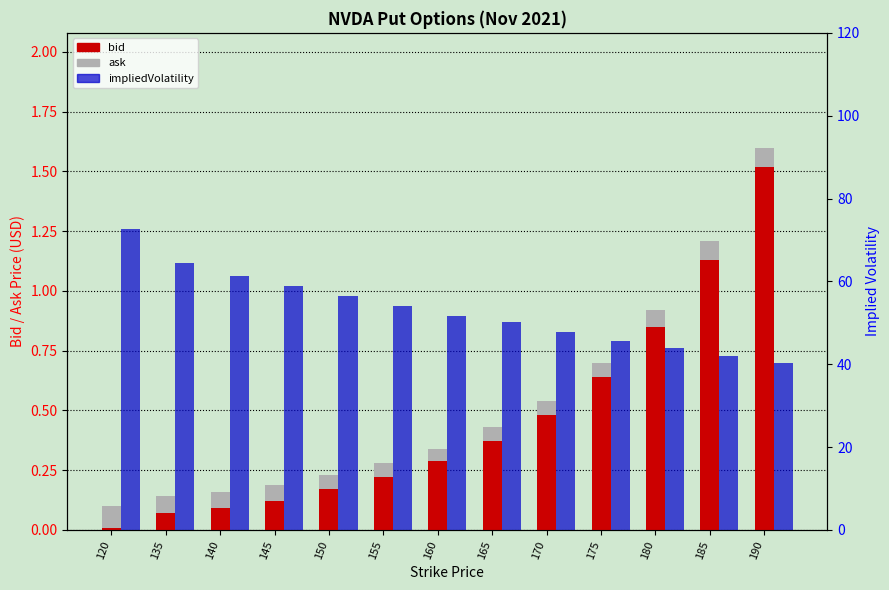

What is the maximum value for ask?

1.6